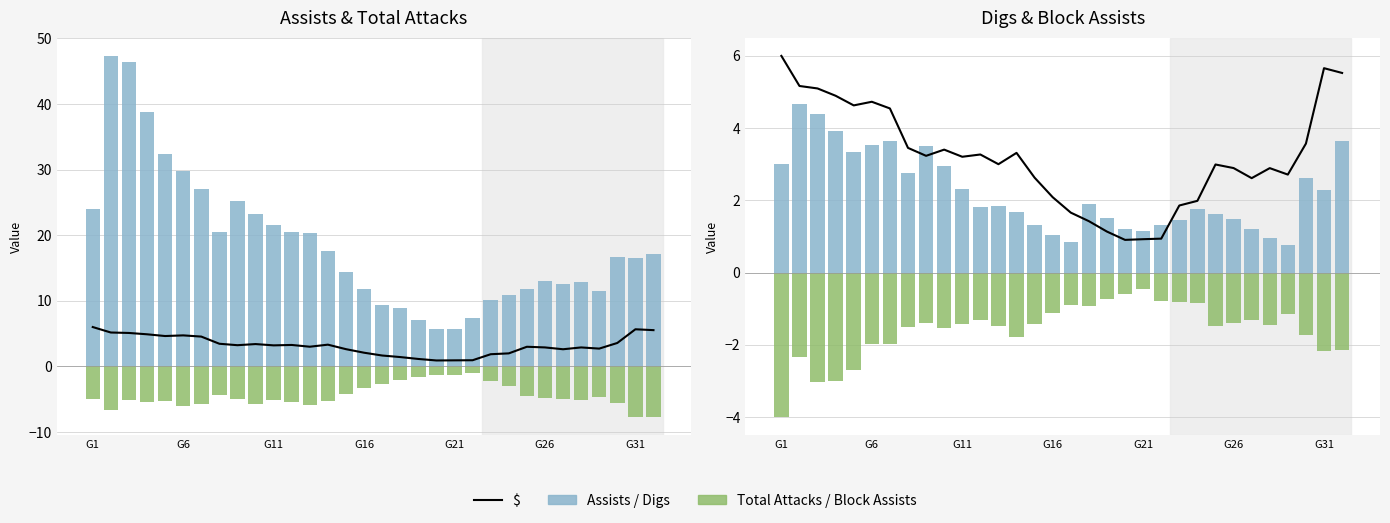

Does the chart contain stacked bars?

No